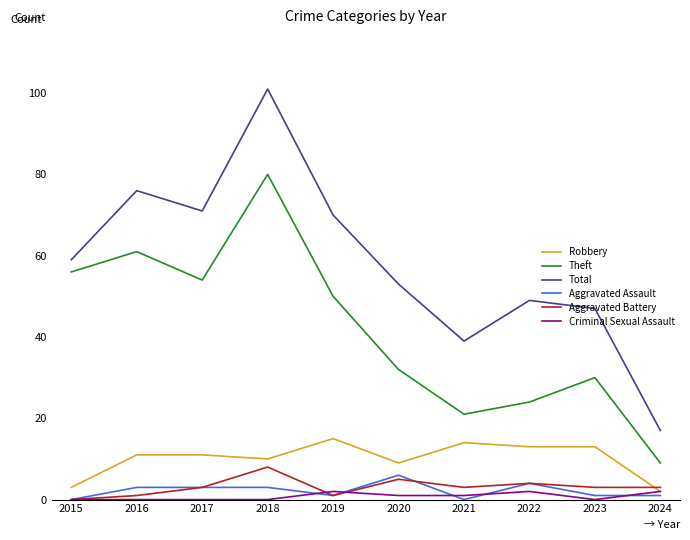

What is the highest value of the Theft series?

80